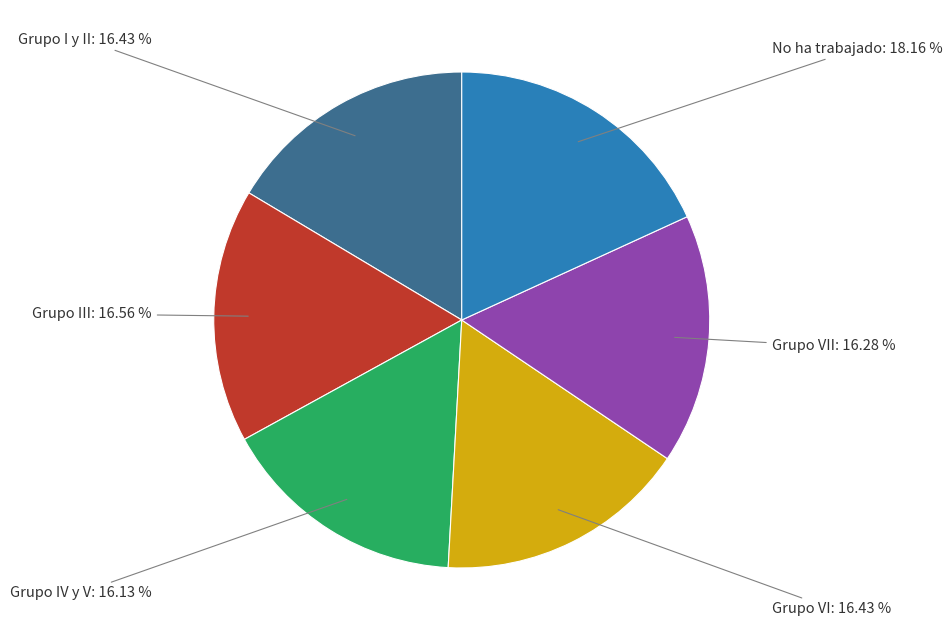

Is No ha trabajado the majority of the pie?

No